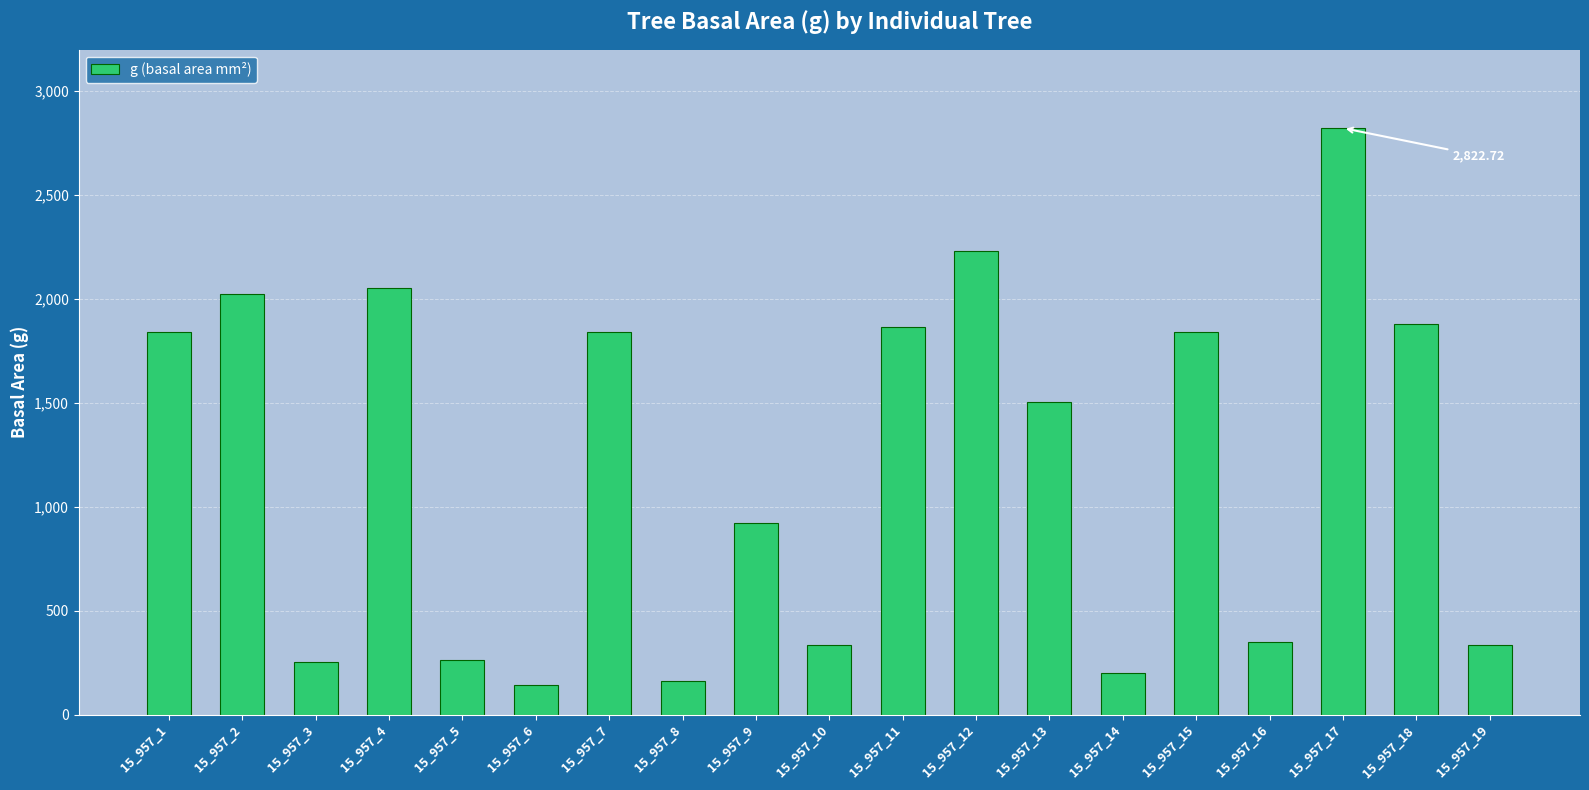

What is the sum of all values?

22864.0